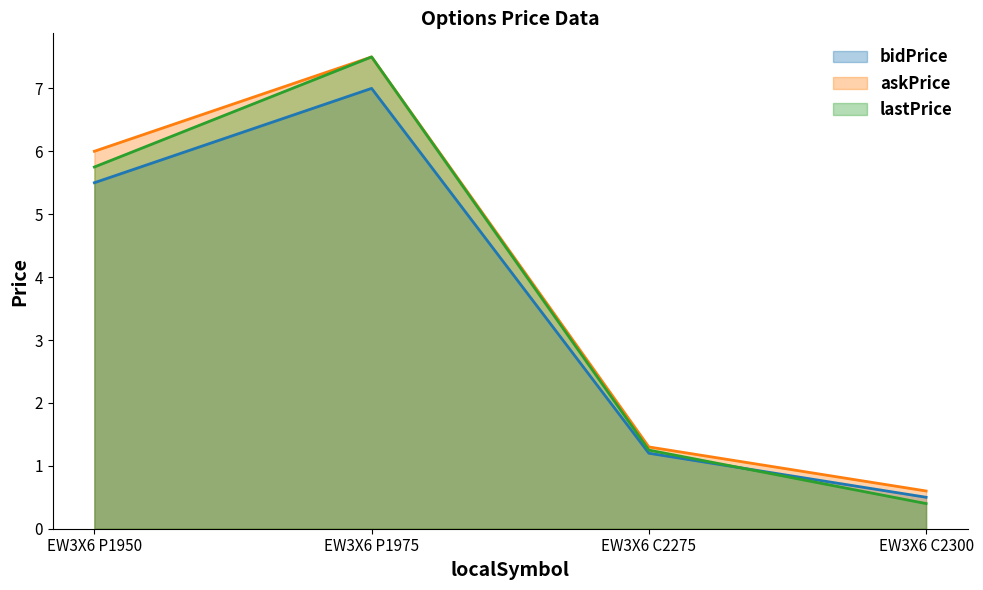

True or false: lastPrice has a value of 5.8 at EW3X6 P1950.

True